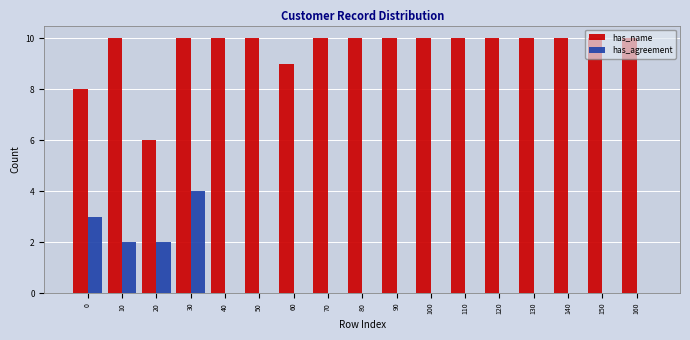

What is the sum of all has_name values?

163